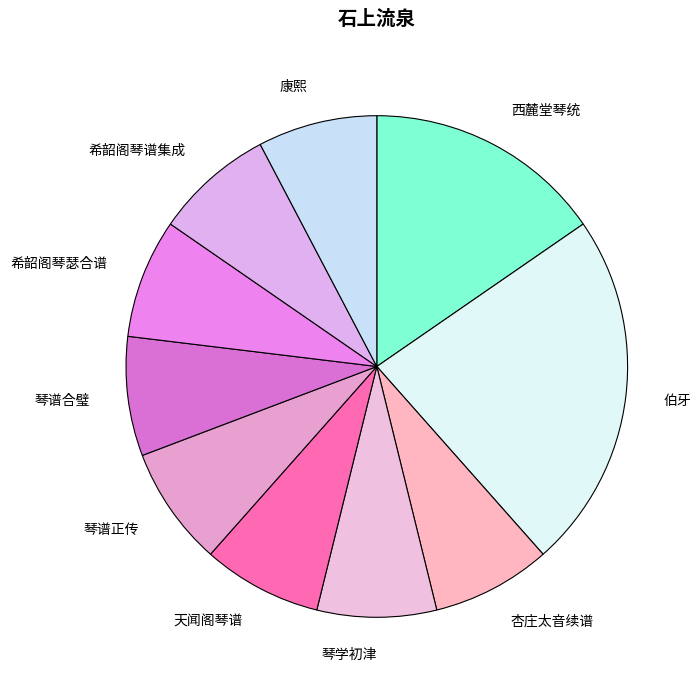

What is the ratio of the value at 杏庄太音续谱 to the value at 琴谱正传?

1.0